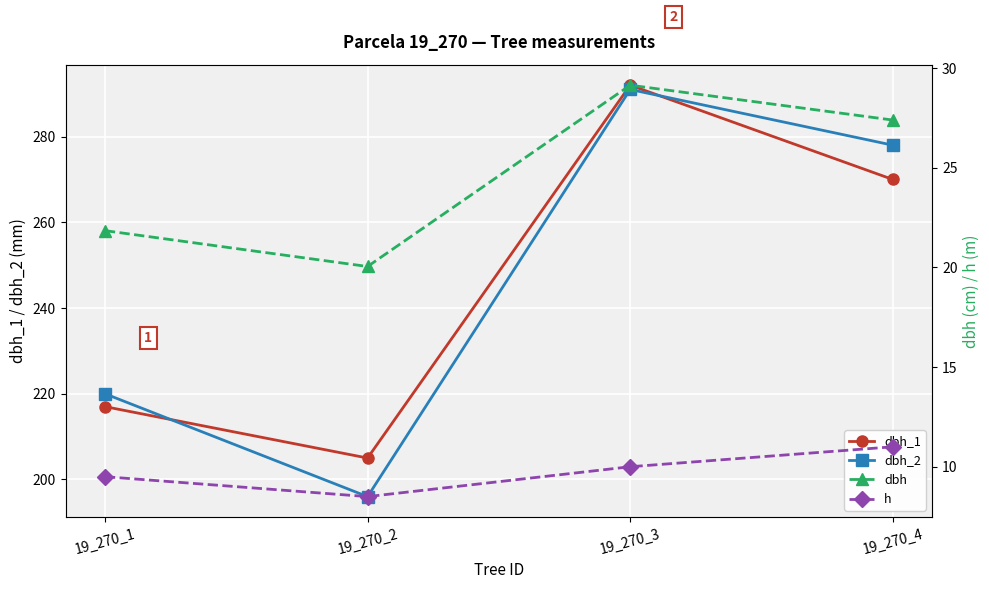

Which has a higher value, 19_270_1 or 19_270_3?

19_270_3